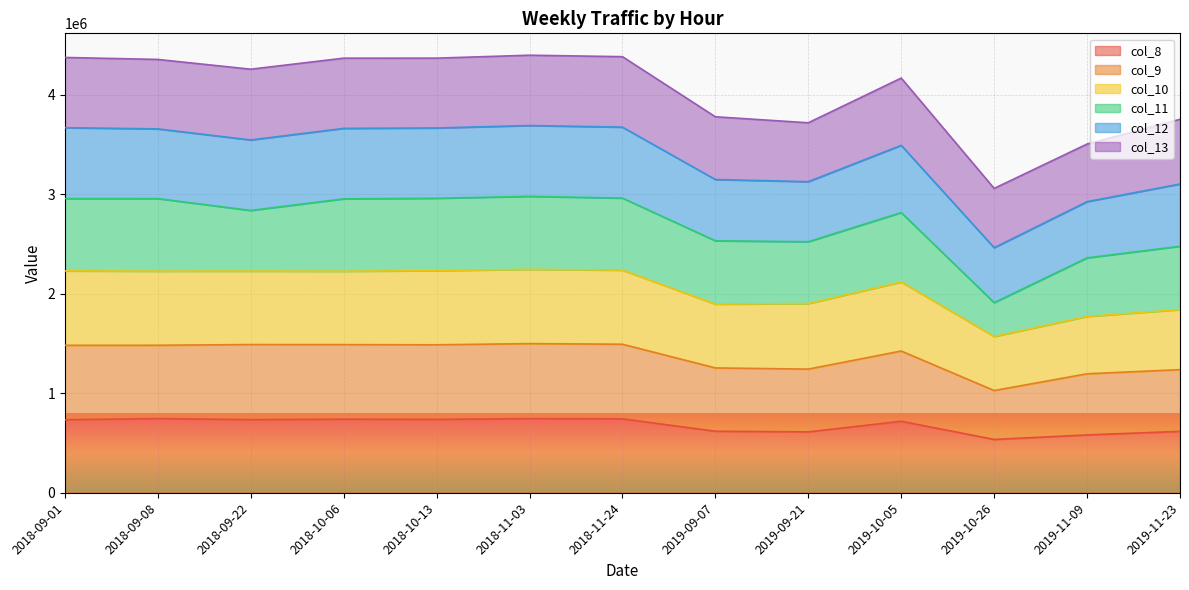

In col_10, how many points are lower than both neighbors (excluding endpoints)?

4